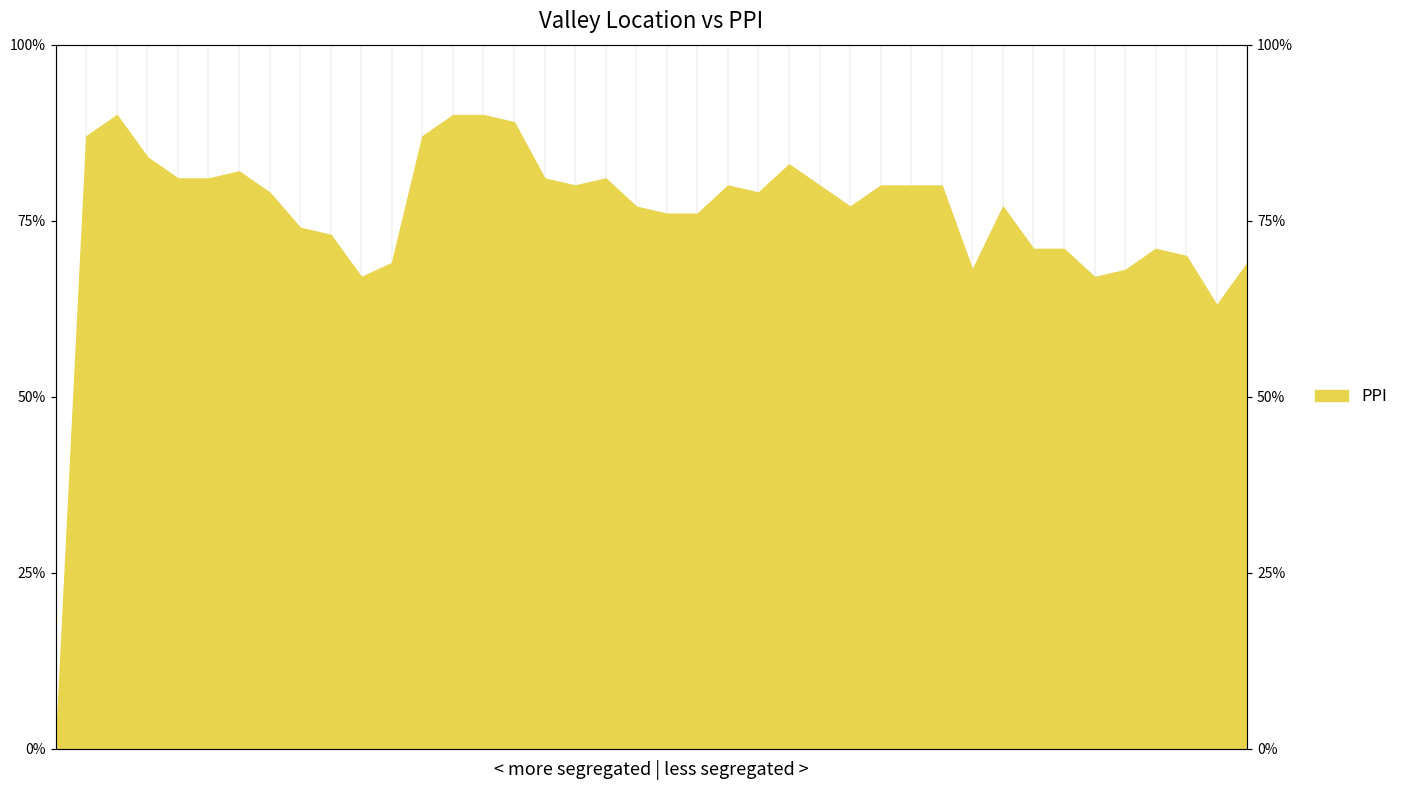

Reading left to right, extract all data points from this chart.

15.0=0	102.0=87	192.0=90	276.0=84	357.0=81	438.0=81	520.0=82	599.0=79	673.0=74	746.0=73	813.0=67	882.0=69	969.0=87	1059.0=90	1149.0=90	1238.0=89	1319.0=81	1399.0=80	1480.0=81	1557.0=77	1633.0=76	1709.0=76	1789.0=80	1868.0=79	1951.0=83	2031.0=80	2108.0=77	2188.0=80	2268.0=80	2348.0=80	2416.0=68	2493.0=77	2564.0=71	2635.0=71	2702.0=67	2770.0=68	2841.0=71	2911.0=70	2974.0=63	3043.0=69